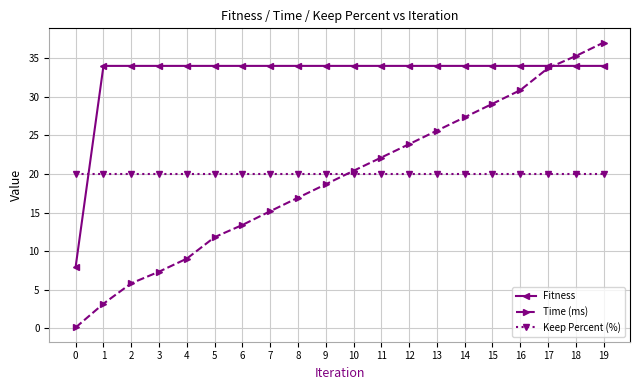

What is the highest value of the Keep Percent (%) series?

20.0